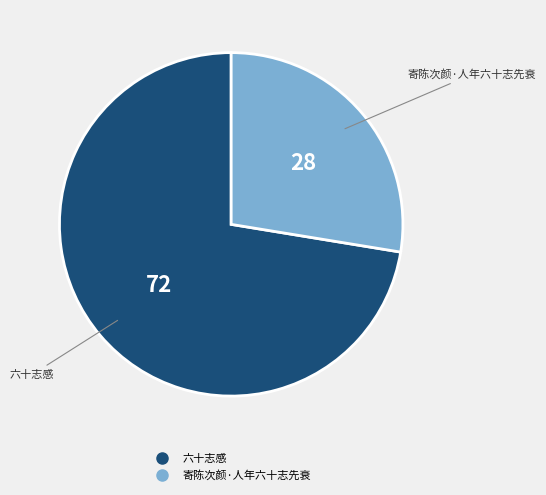

What is the smallest slice in the pie chart?

寄陈次颜·人年六十志先衰